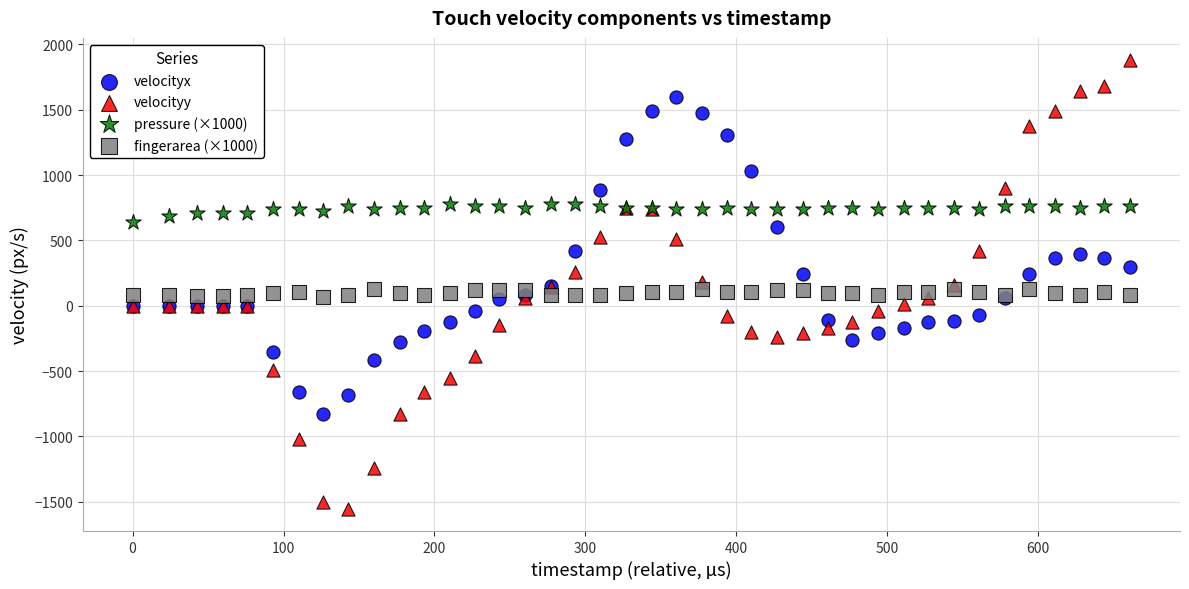

Which series contains the highest Y value?

velocityy